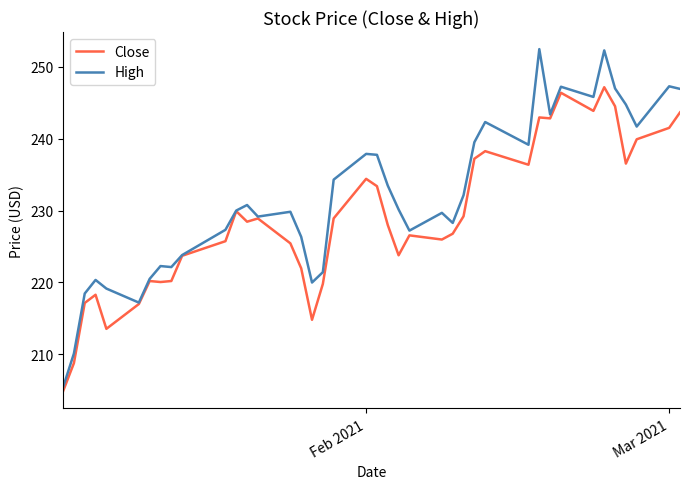

What is the smallest value displayed?

204.9